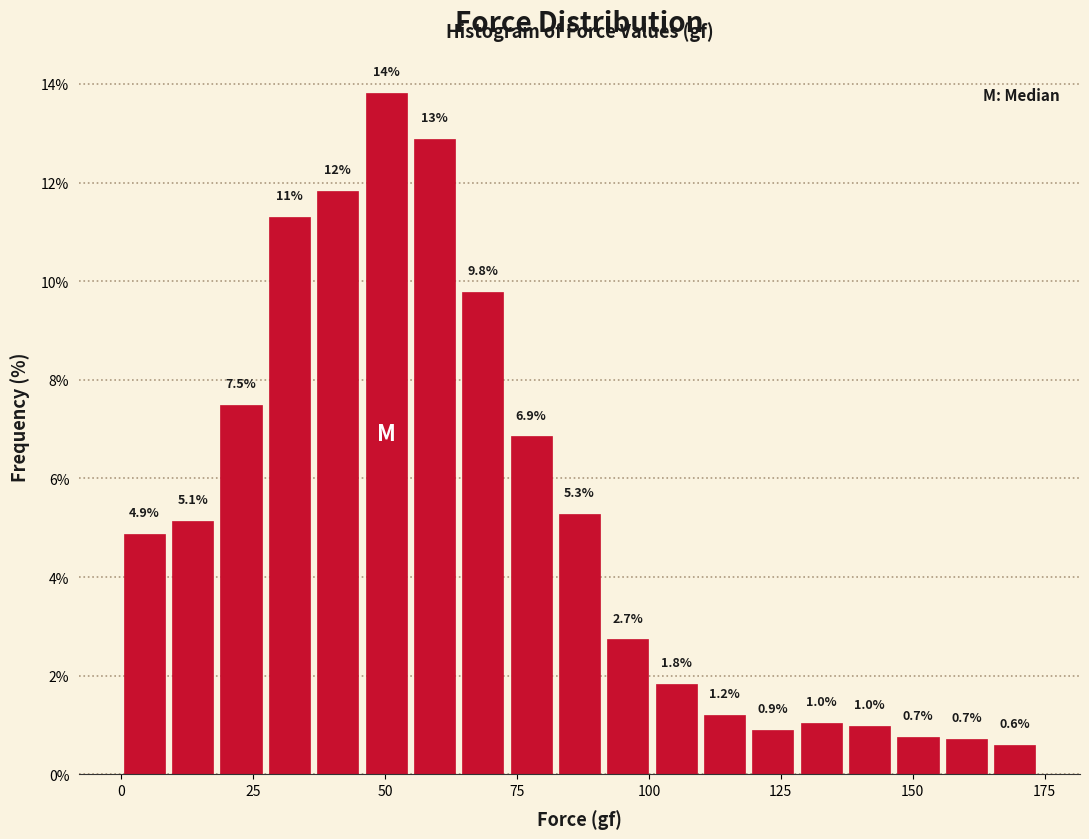

Around what value on the x-axis is the tallest bar? Give the approximate position of its centre, as read against the axis.

50